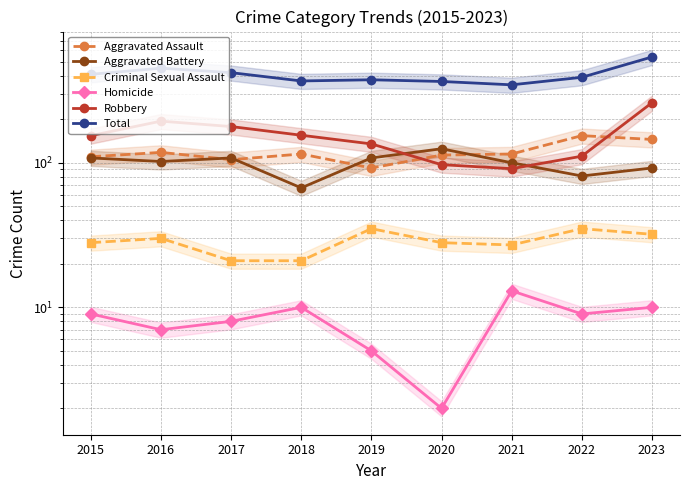

What is the difference between the second highest and minimum values in the Aggravated Assault series?

53